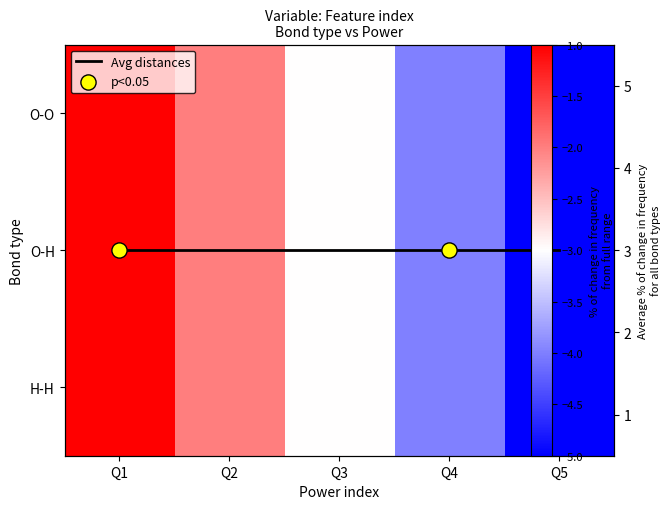

Count the number of categories in the chart.

5